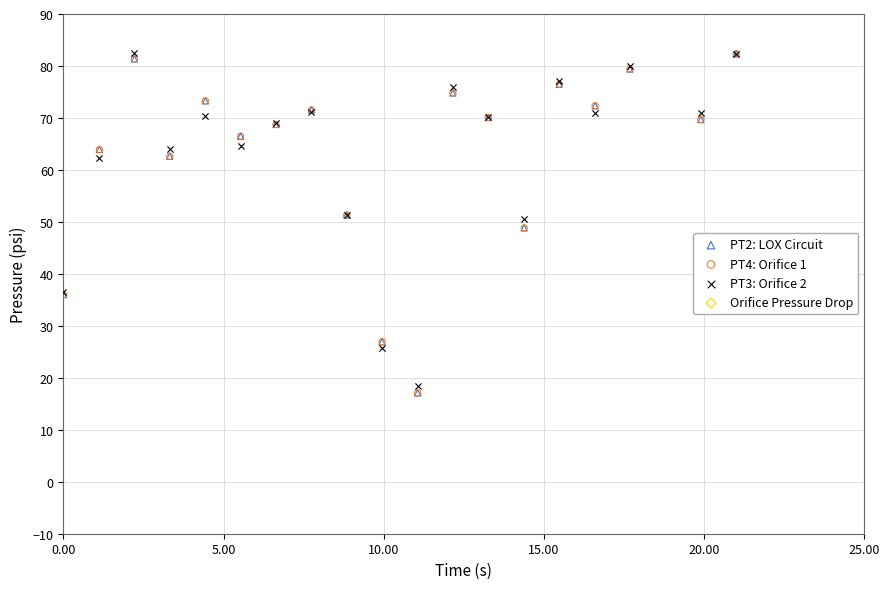

What are all the series names shown in the legend?

PT2: LOX Circuit, PT4: Orifice 1, PT3: Orifice 2, Orifice Pressure Drop